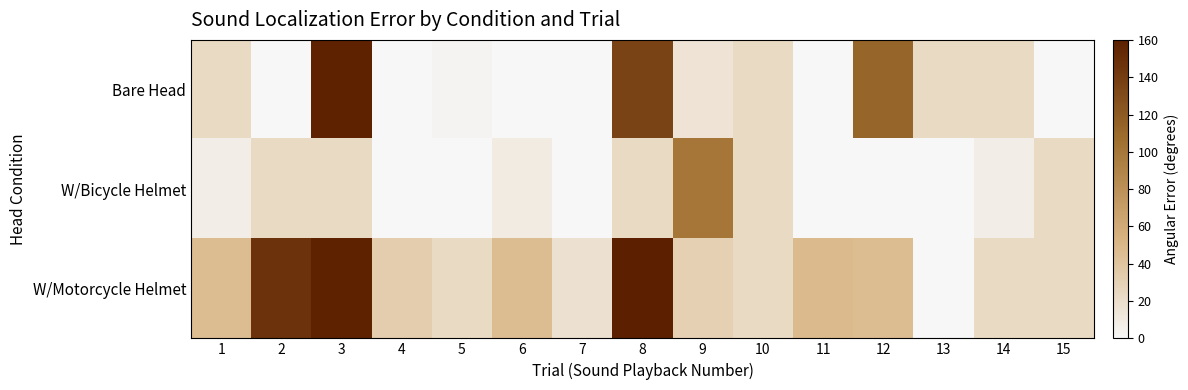

Rank the series by their maximum value, from highest to lowest.

W/Motorcycle Helmet, Bare Head, W/Bicycle Helmet